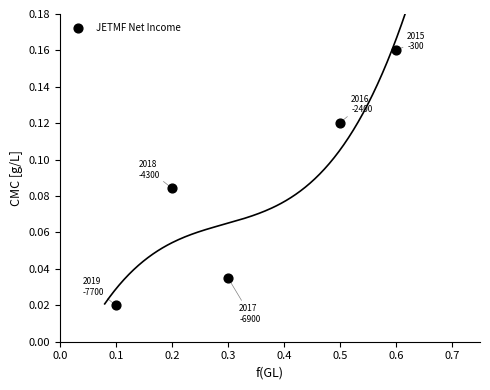

What is the range of X values (max minus min)?

0.5